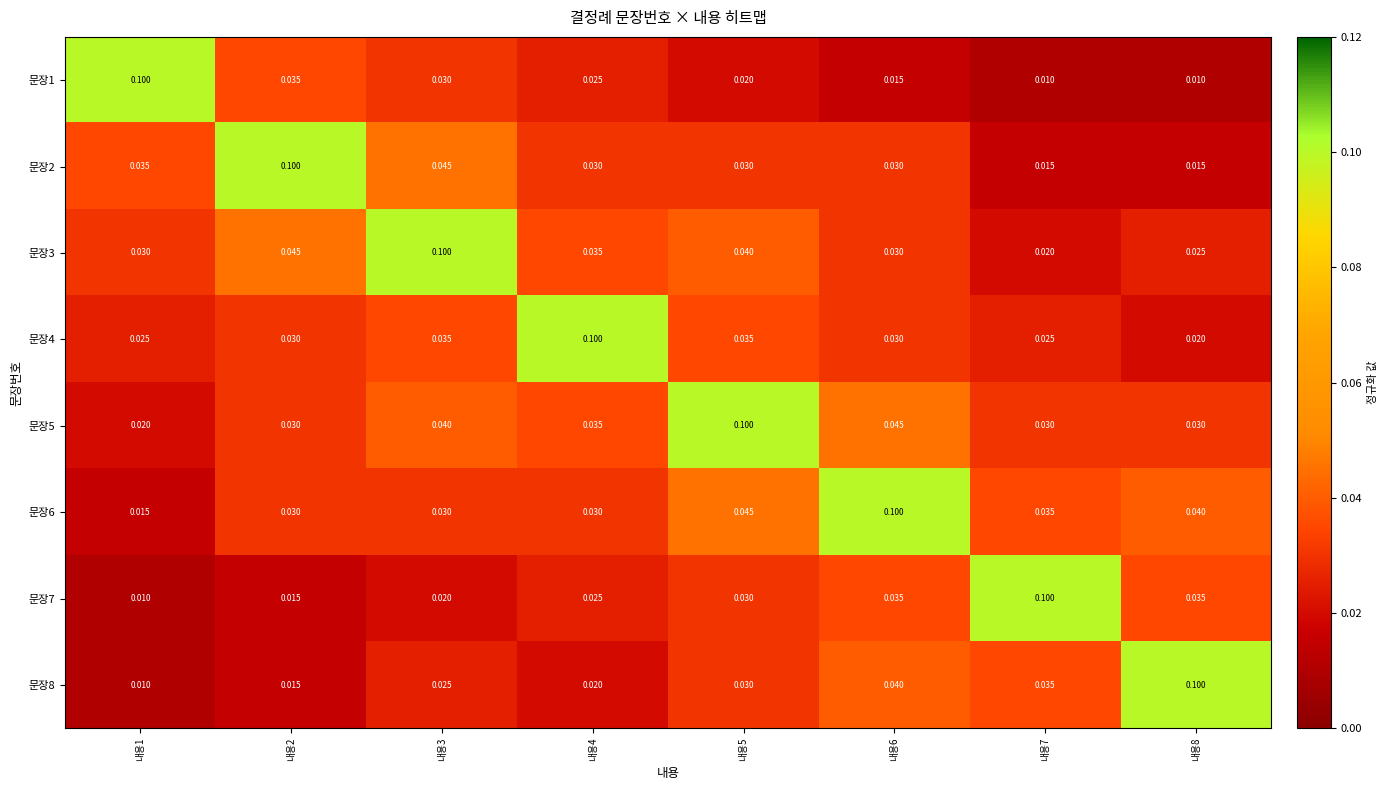

Is the value of 문장3 at 내용2 greater than the value of 문장6 at 내용3?

Yes